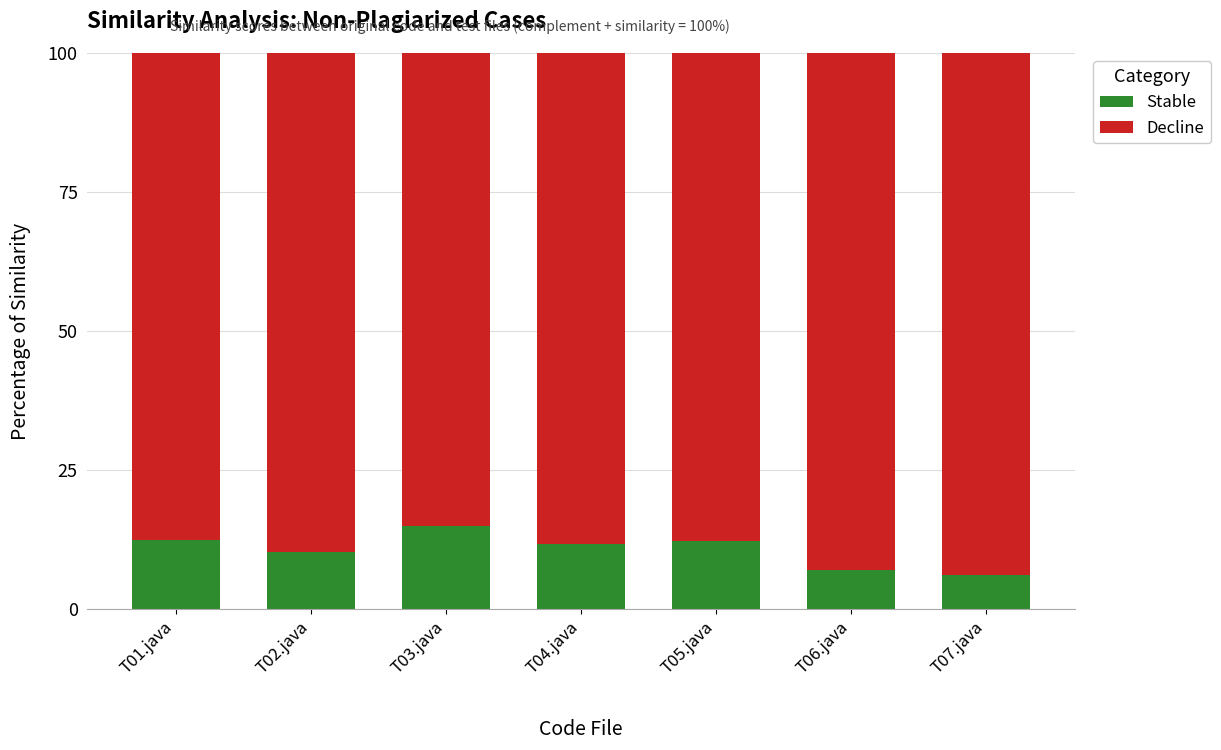

Does the chart contain stacked bars?

Yes